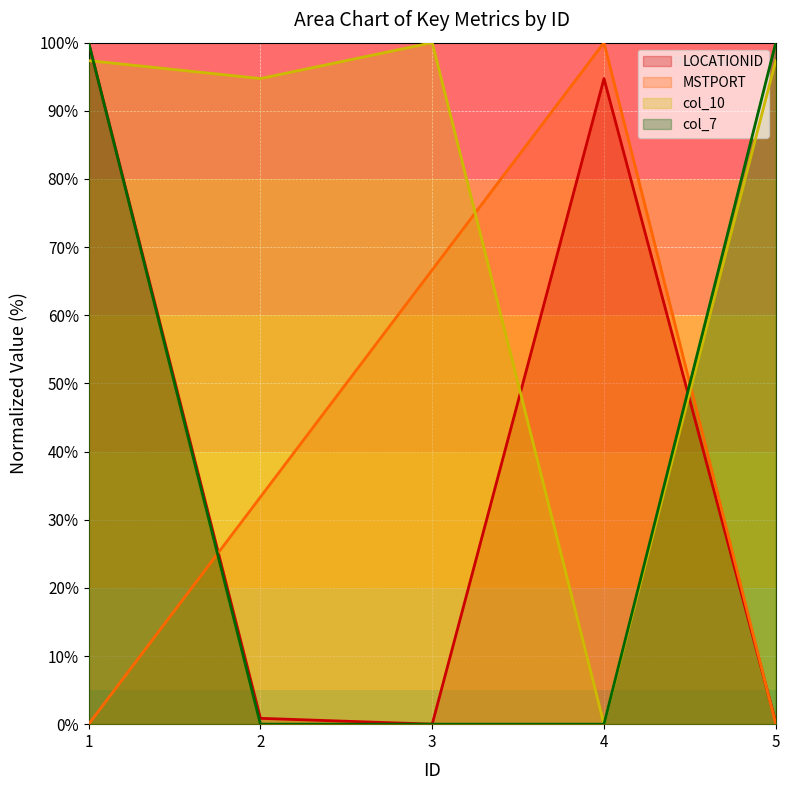

Which category has the lowest value in the col_10 series?

4